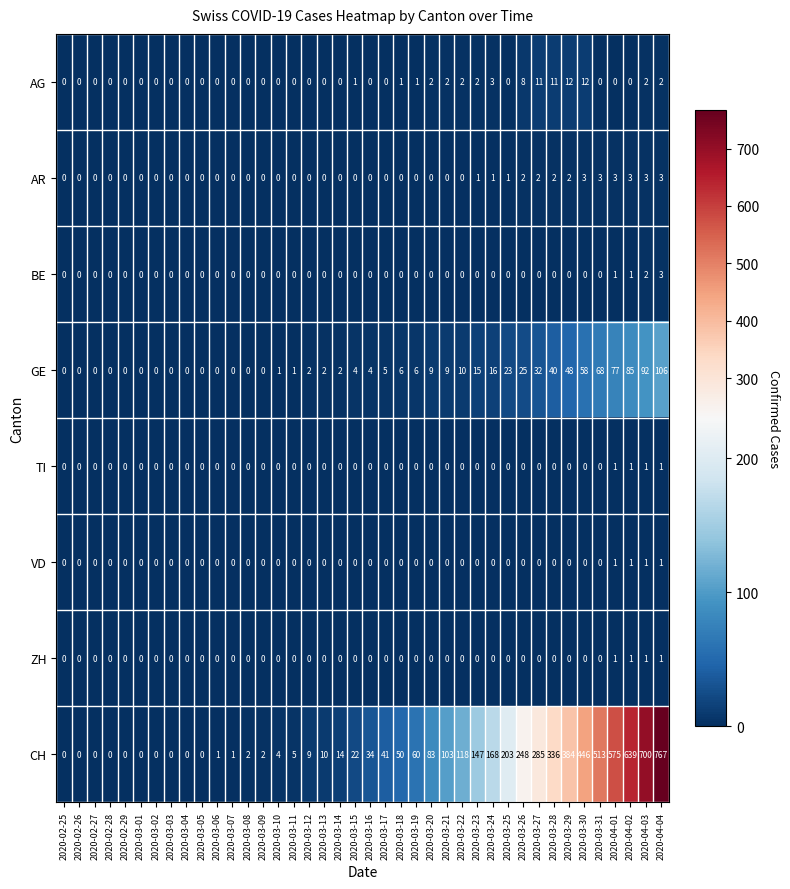

What is the difference between the maximum and minimum values in the AR series?

3